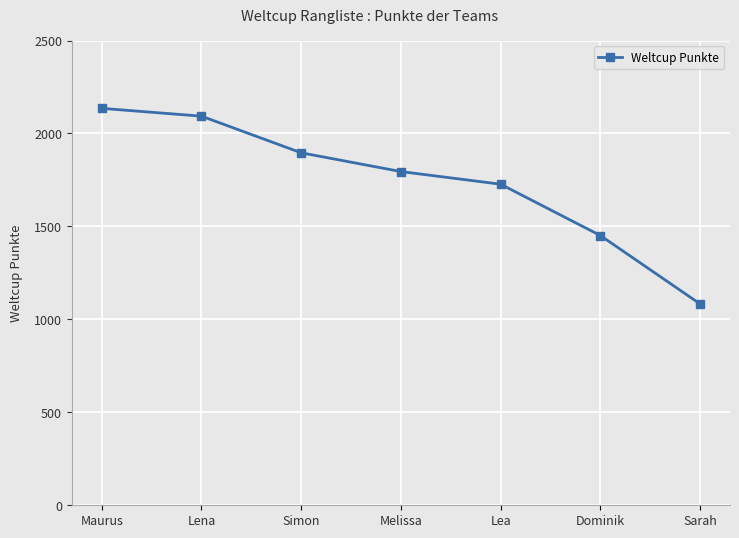

What position from the left is Maurus?

1